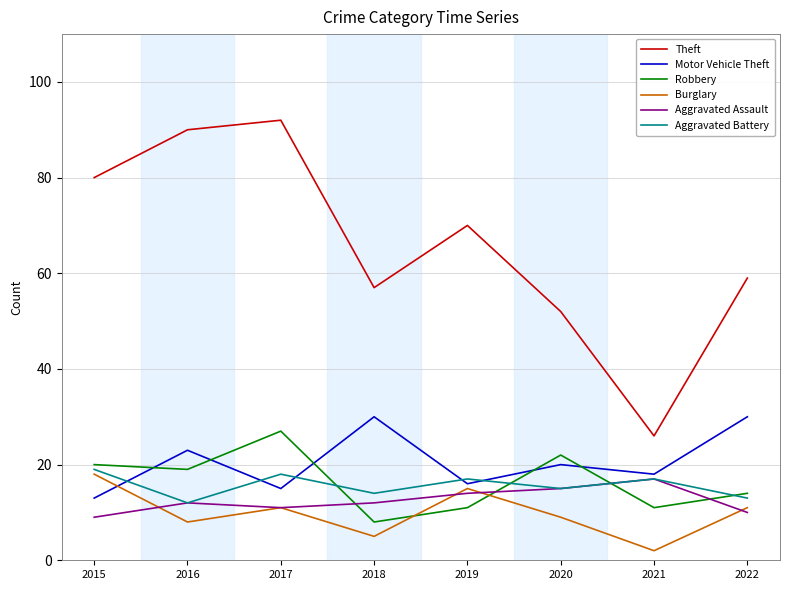

At which label is Aggravated Battery closest to 15?

2020